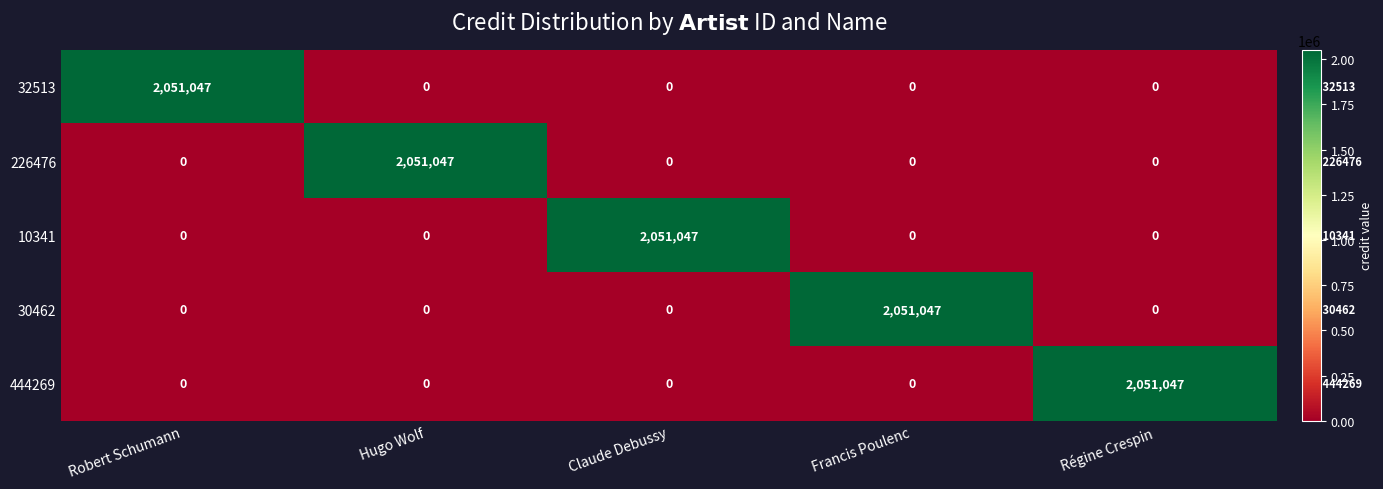

Is it true that 32513 equals 874174 at Robert Schumann?

False